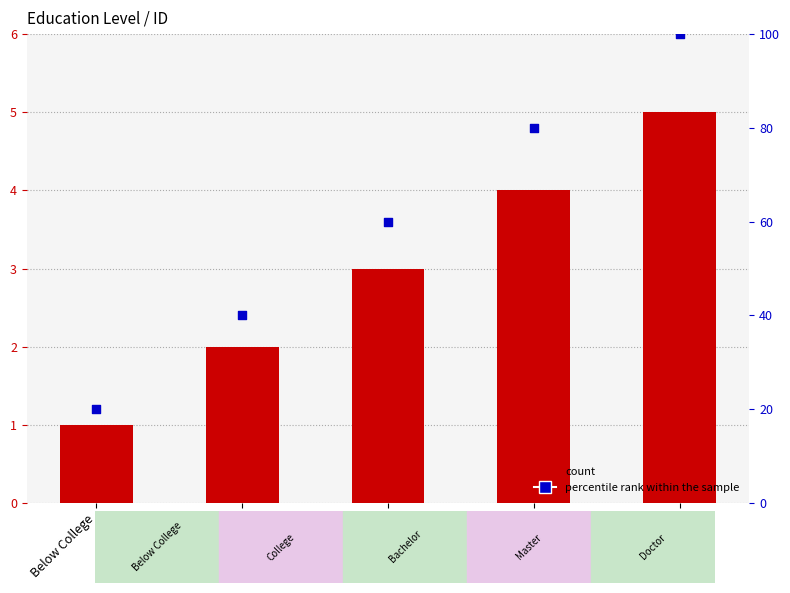

What are all the series names shown in the legend?

Count, percentile rank within the sample